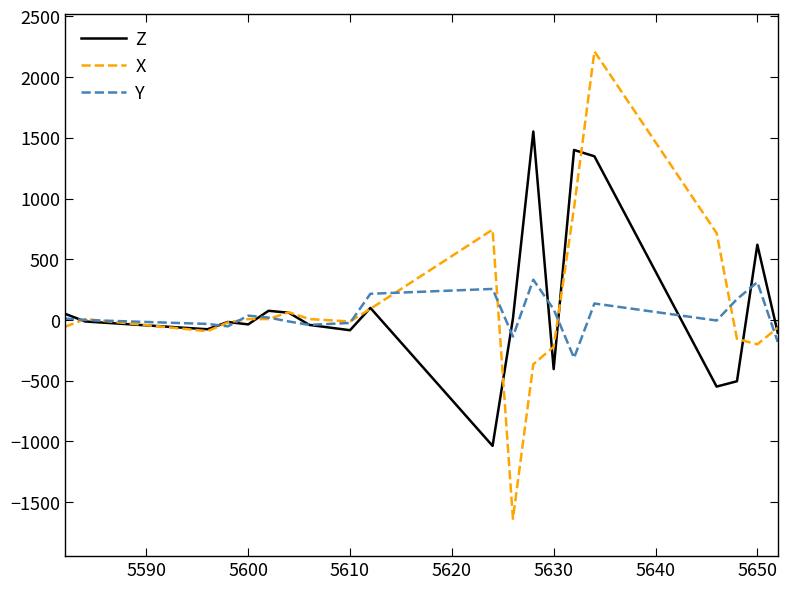

Which series has the widest spread of values?

X